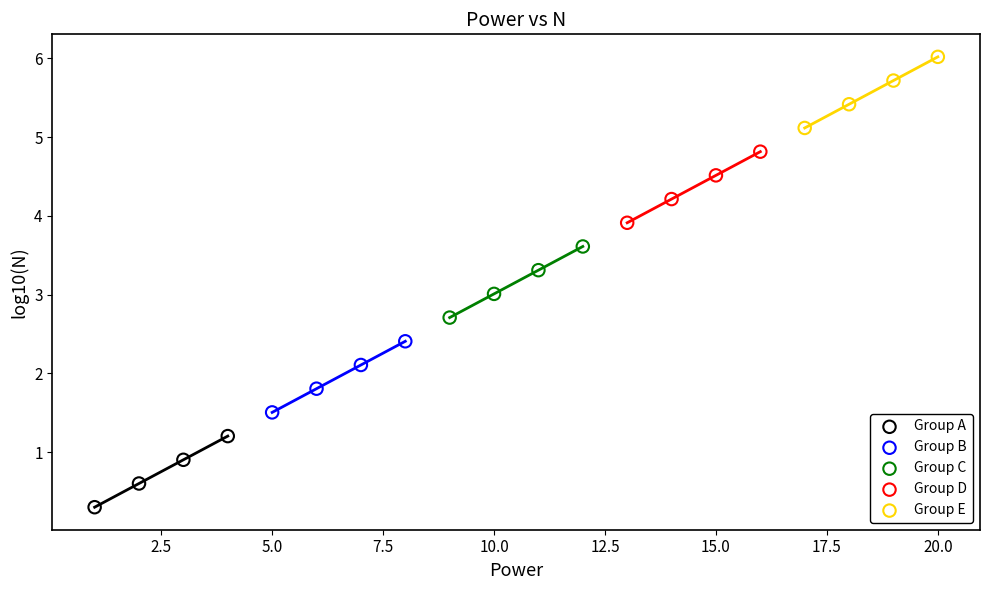

Which series contains the lowest Y value?

Group A